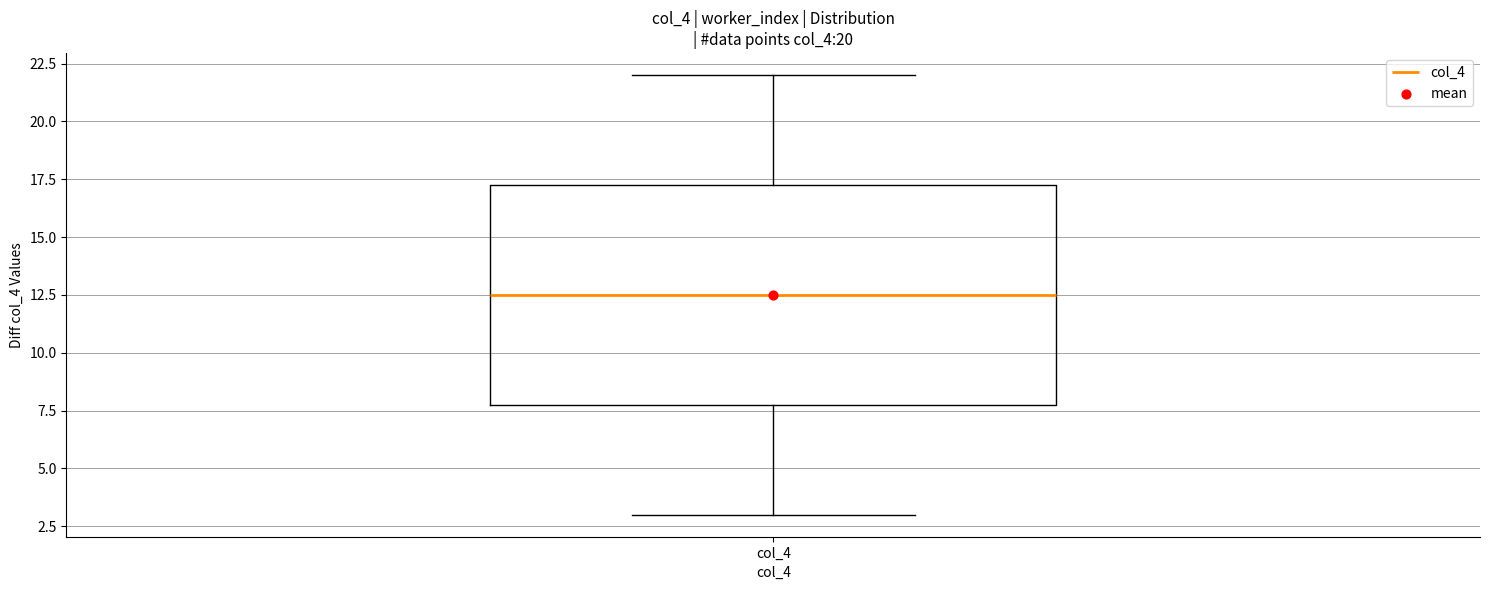

Transcribe this box plot: give where the median line is, the range the box spans, and where the two whiskers end, as read against the y-axis. The values are not printed on the chart, so give them approximately, as read against the axis.

median 12.5, box 8.0 to 17.5, whiskers 3.0 to 22.0